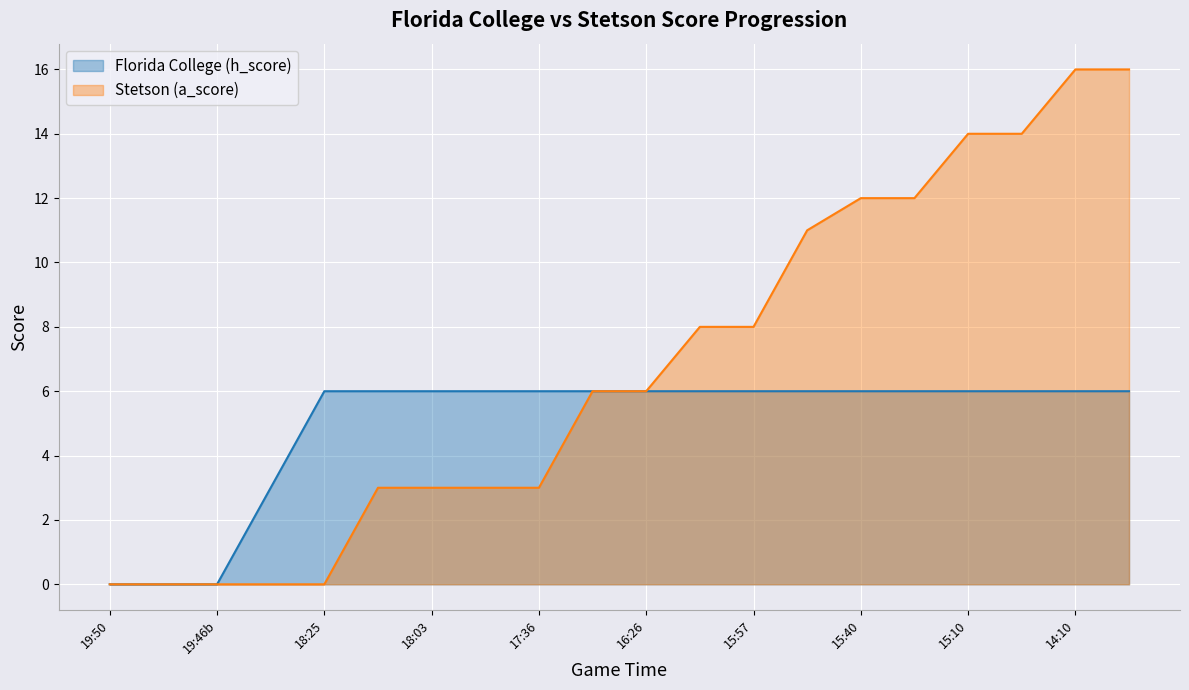

Which series has the widest spread of values?

Stetson (a_score)